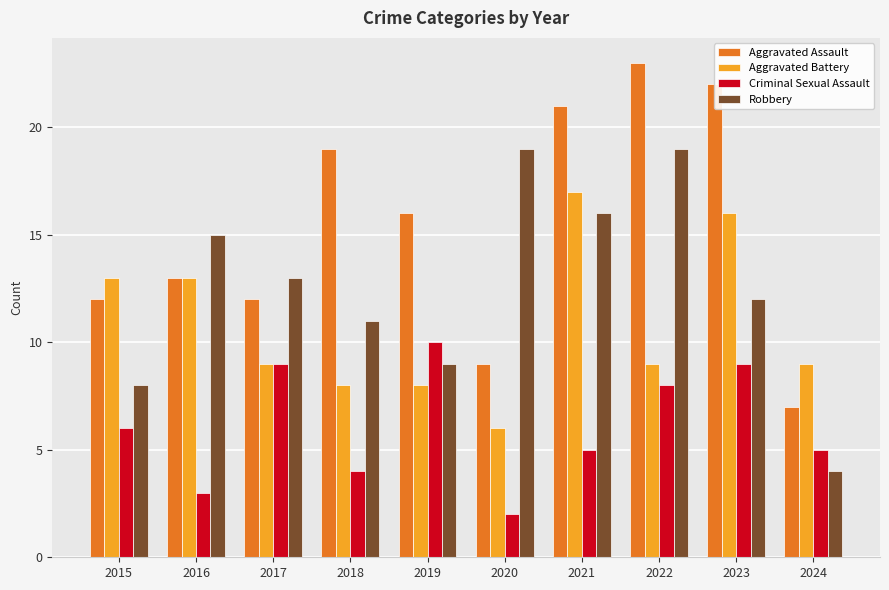

The value of Criminal Sexual Assault at 2016 is 3. True or false?

True